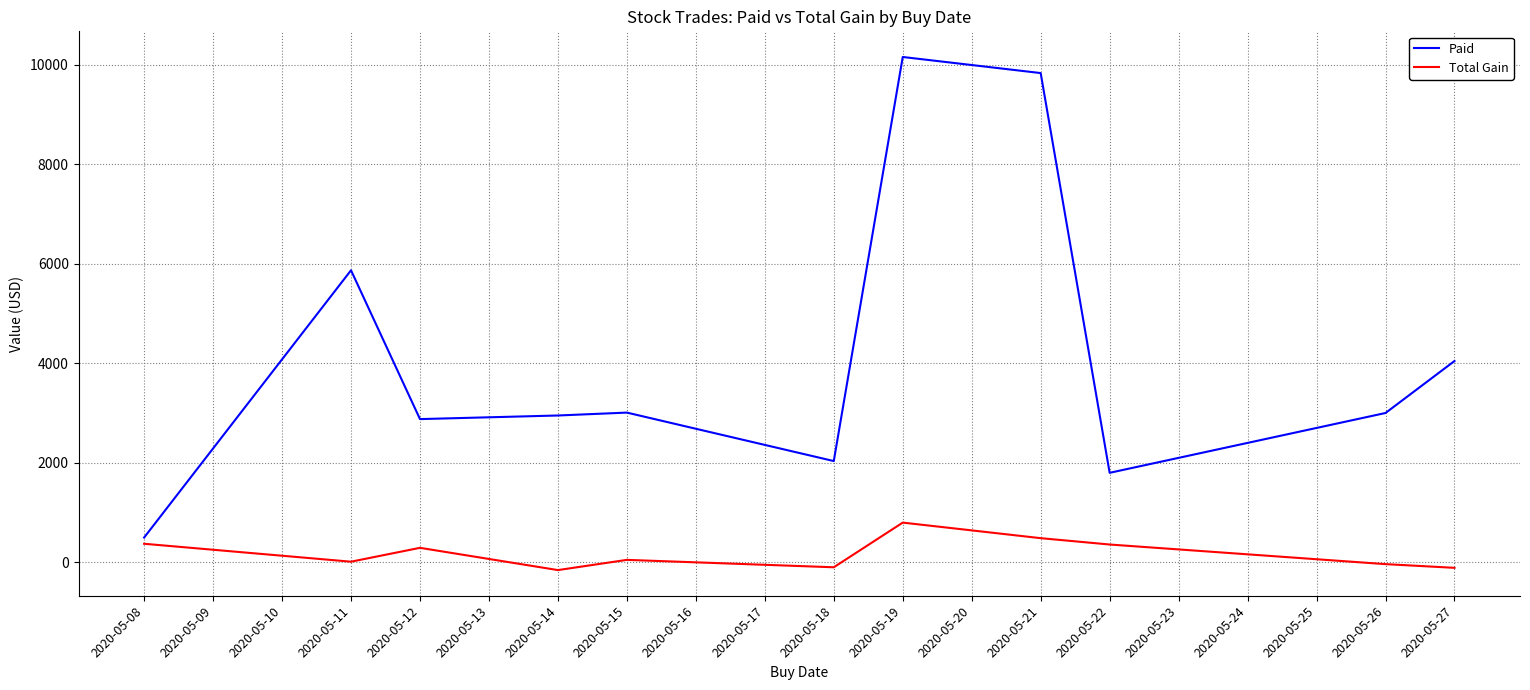

True or false: Paid and Total Gain cross at least once.

False